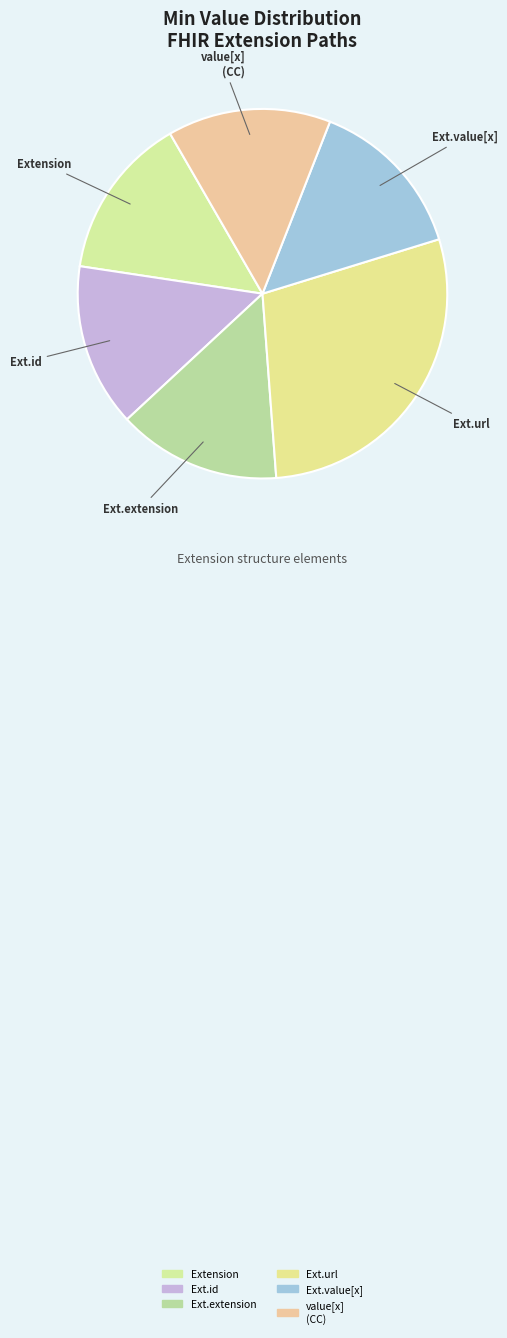

How many segments does this pie chart have?

6